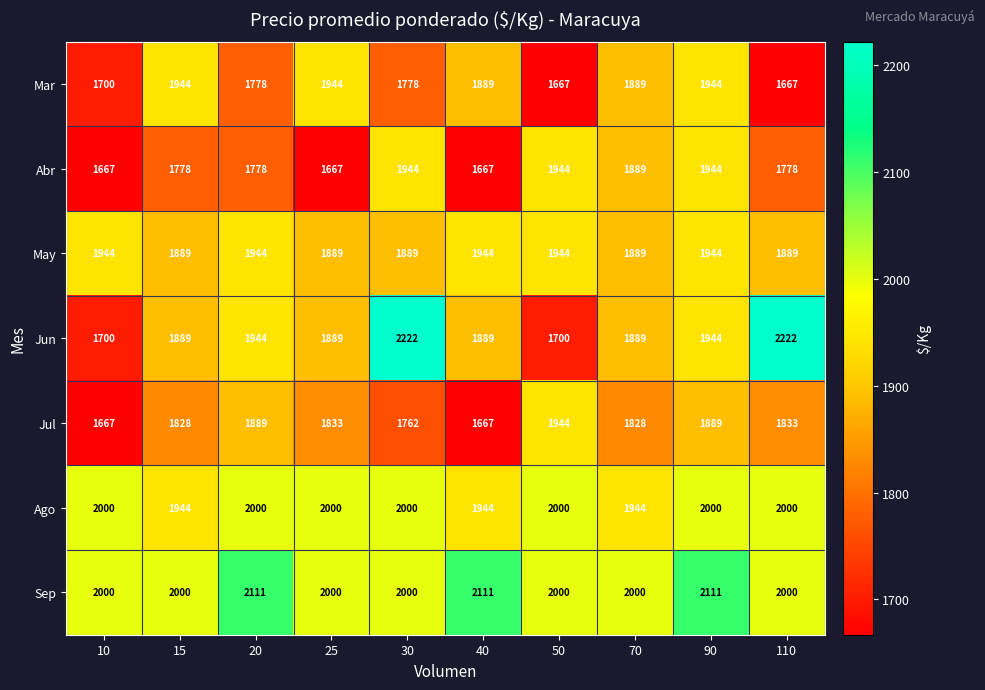

The value of Sep at 90 is 2752. True or false?

False